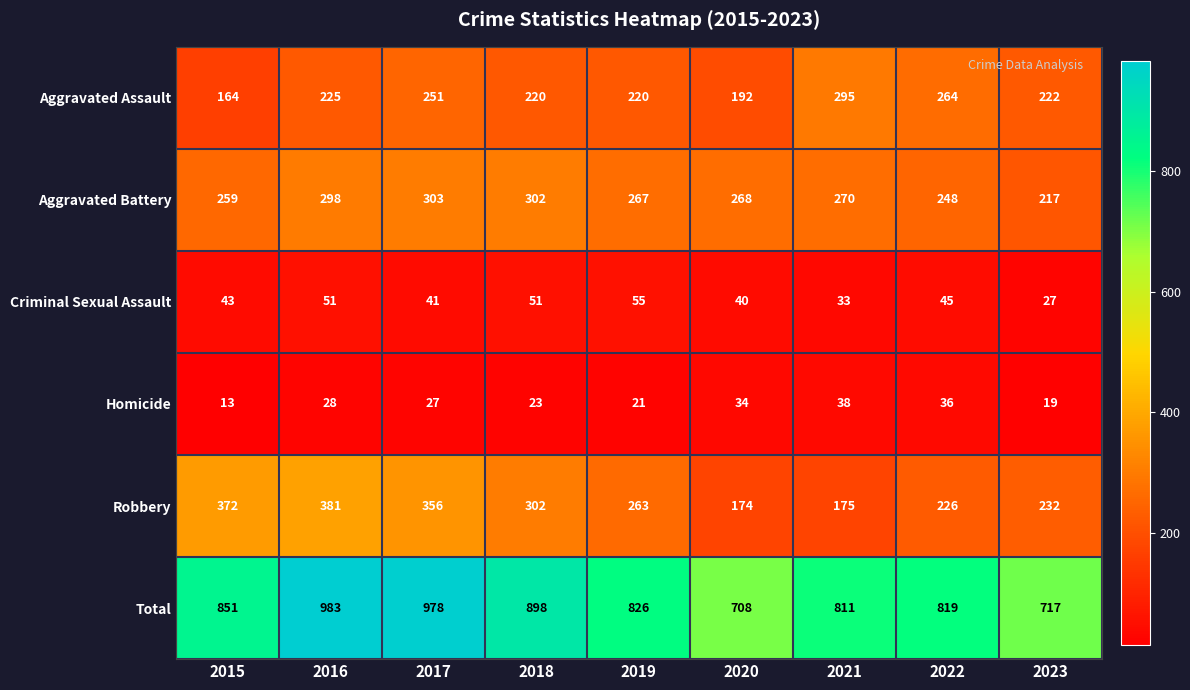

What is the difference between the maximum and second lowest values in the Robbery series?

206